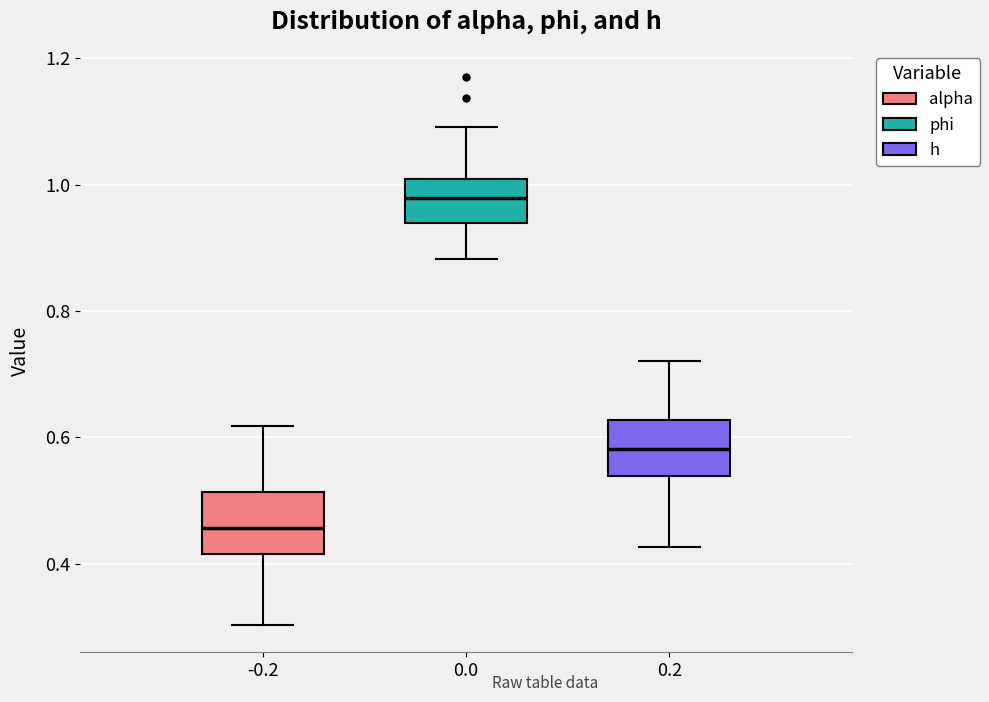

Where does the upper whisker of the box at x = -0.2 end on the y-axis? The values are not printed on the chart, so give them approximately, as read against the axis.

0.62